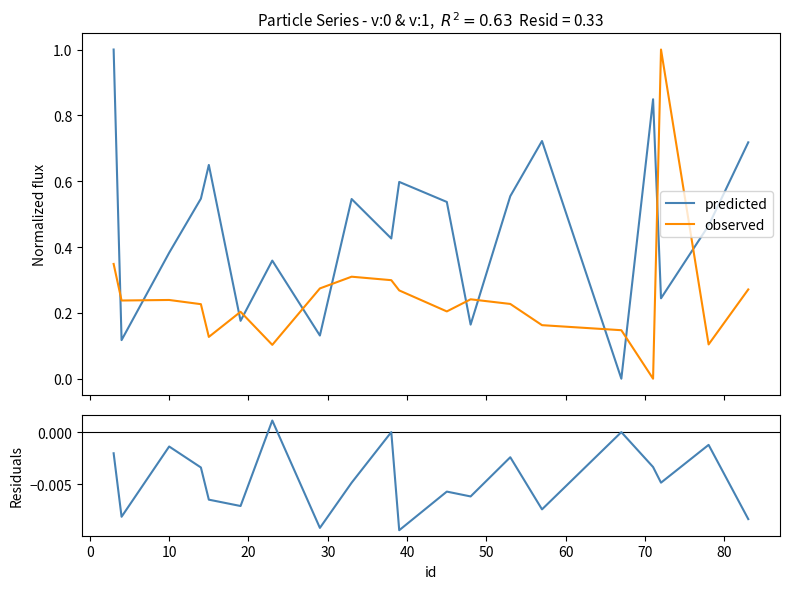

What is the maximum value for predicted?

1.0